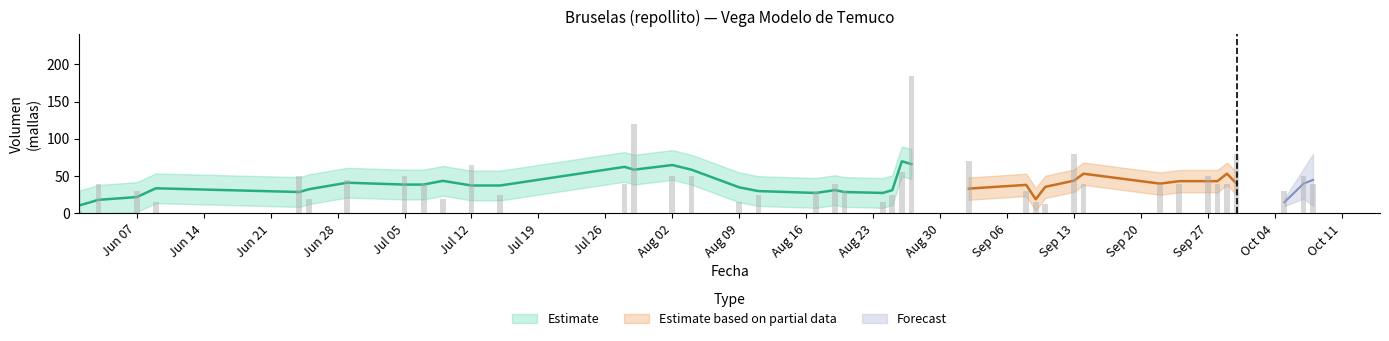

What is the minimum value shown in the chart?

3